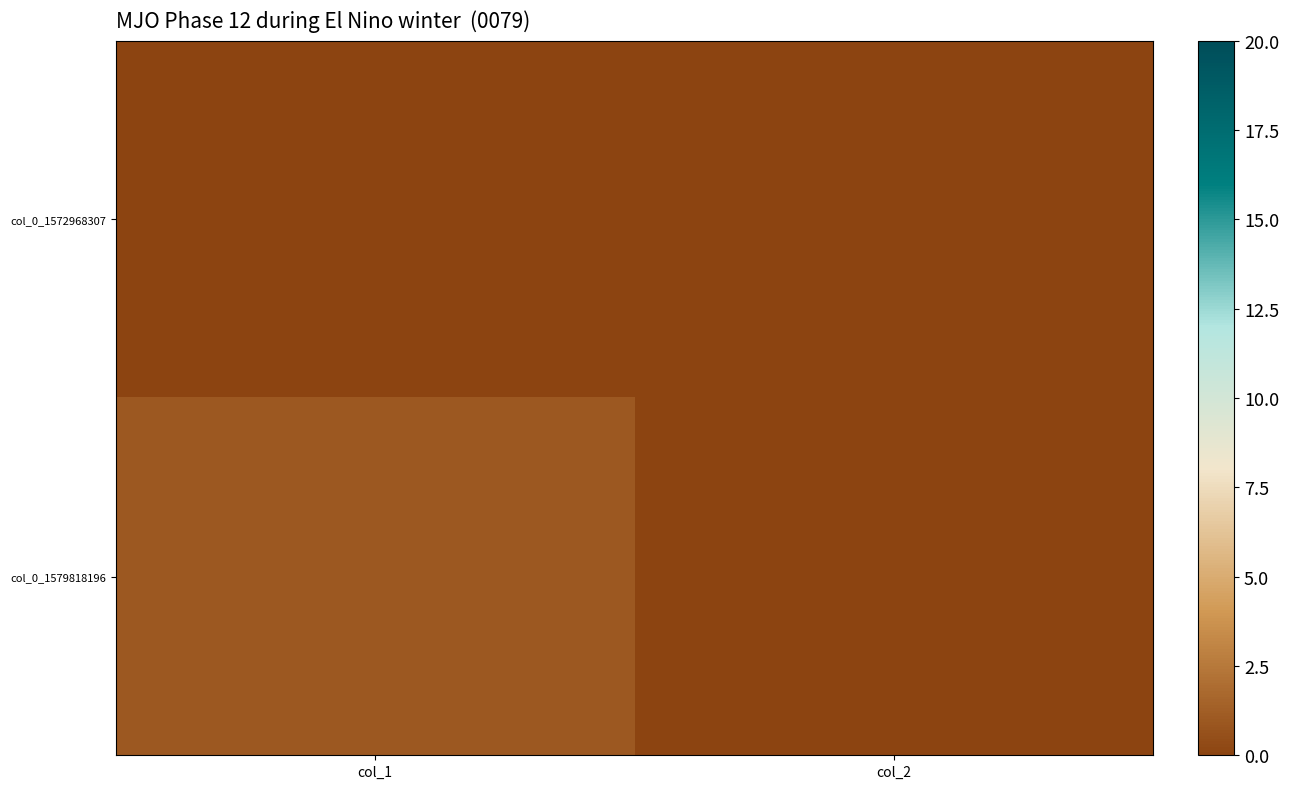

Reading right to left, extract all data points from this chart.

col_0_1572968307: col_2=0	col_1=0
col_0_1579818196: col_2=0	col_1=1